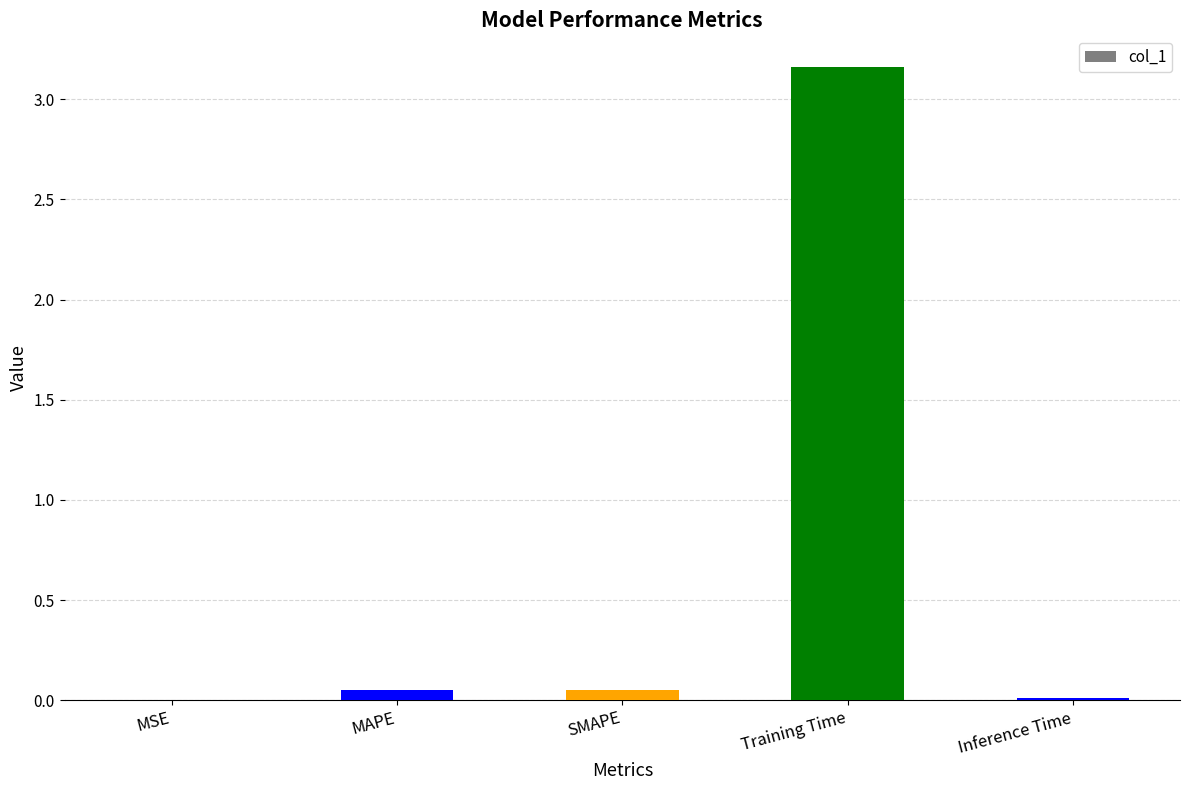

What is the sum of all values?

3.3